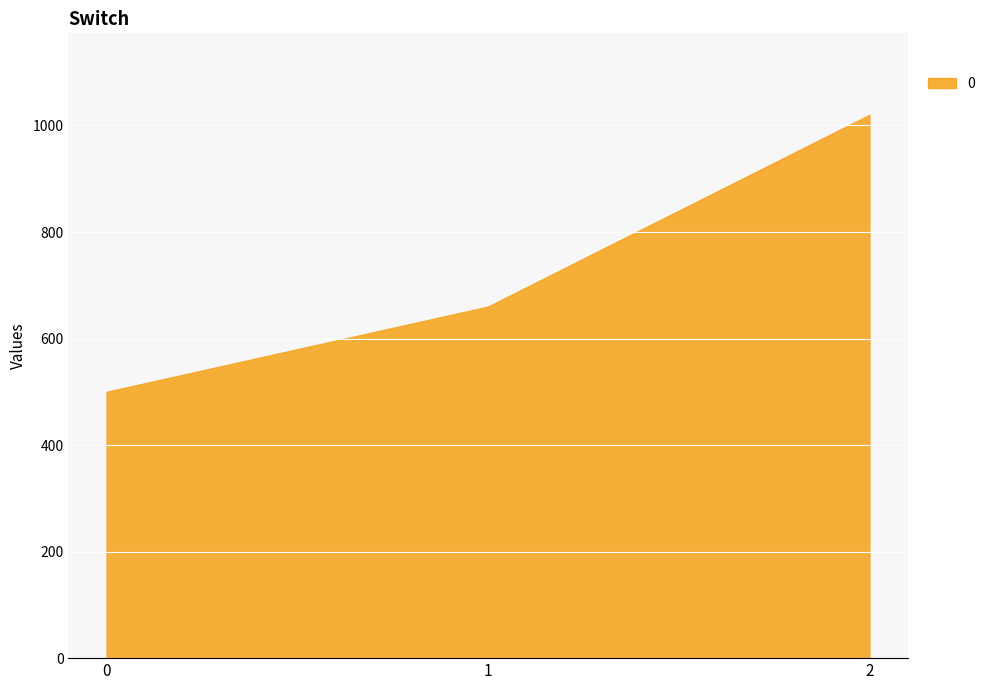

Which has a higher value, 1 or 0?

1